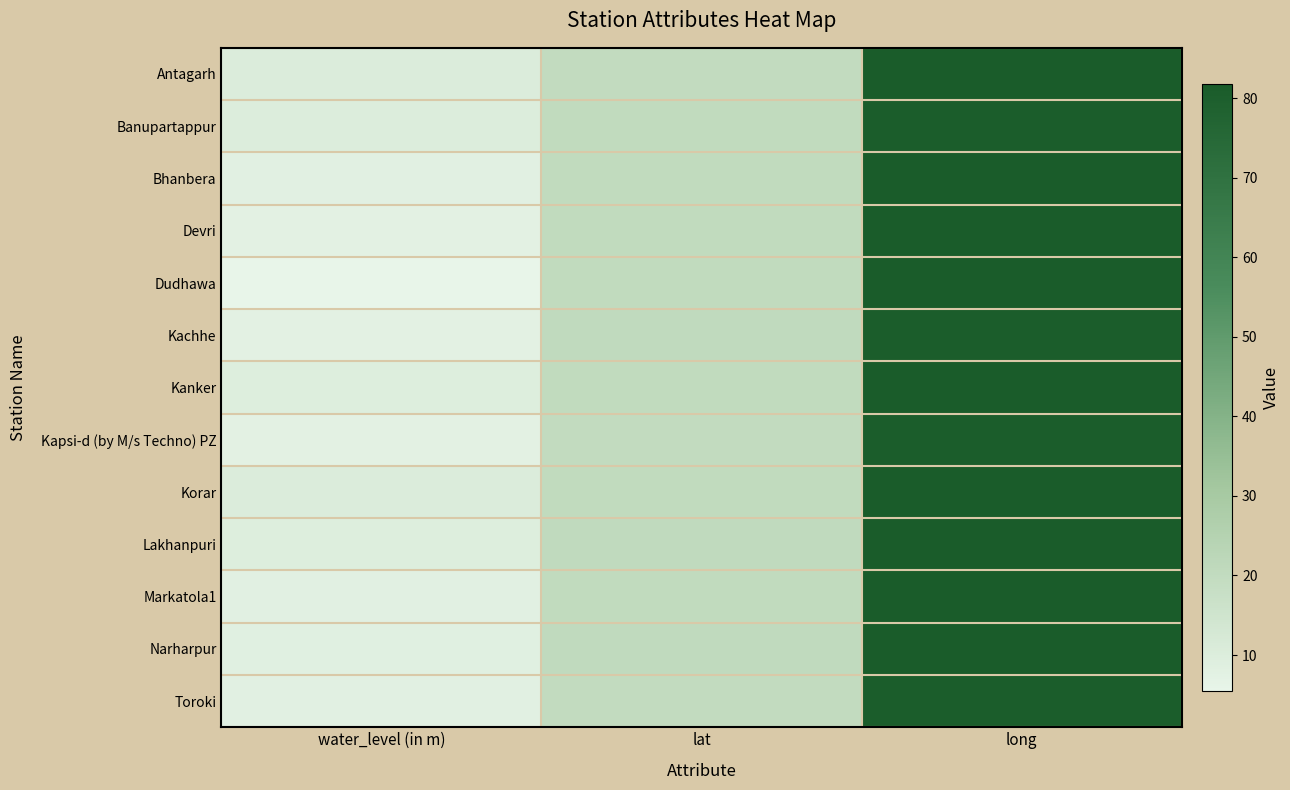

What is the spread (max minus min) of values at water_level (in m)?

5.0